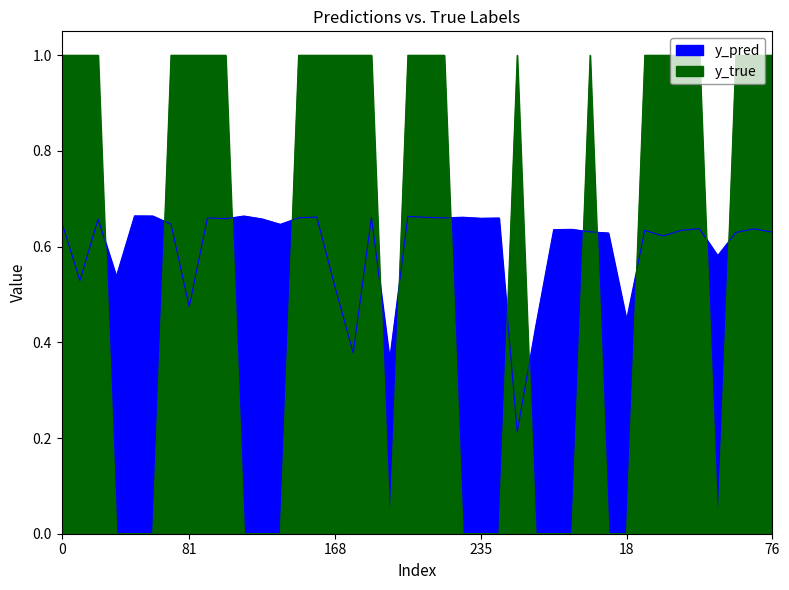

The value of y_pred at 44 is 0.8. True or false?

False